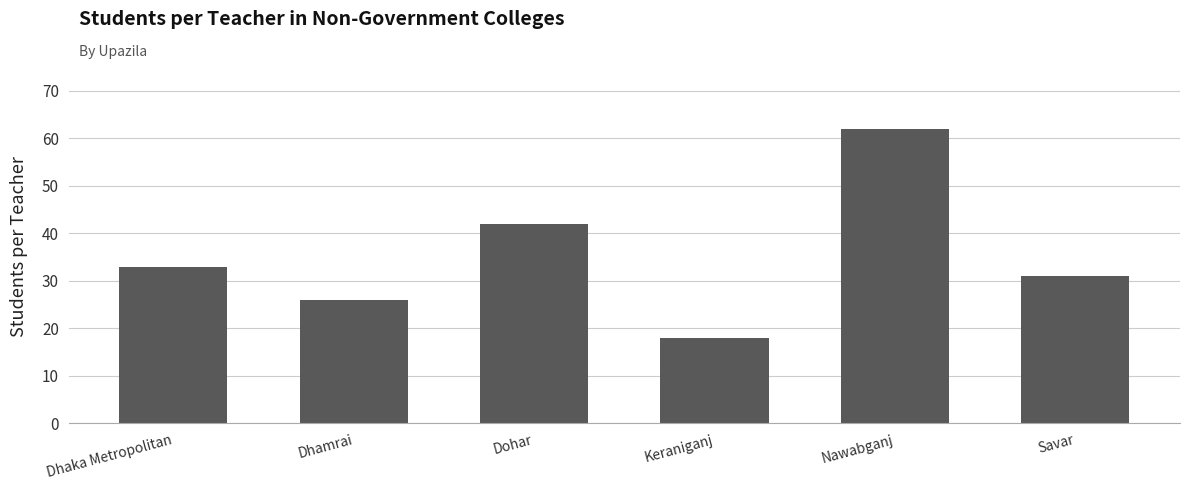

What is the maximum value shown in the chart?

62